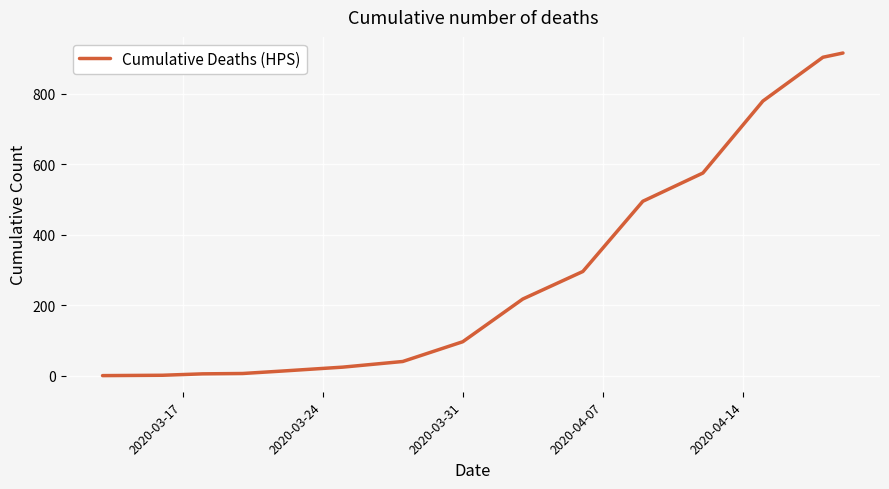

What is the greatest value displayed?

915